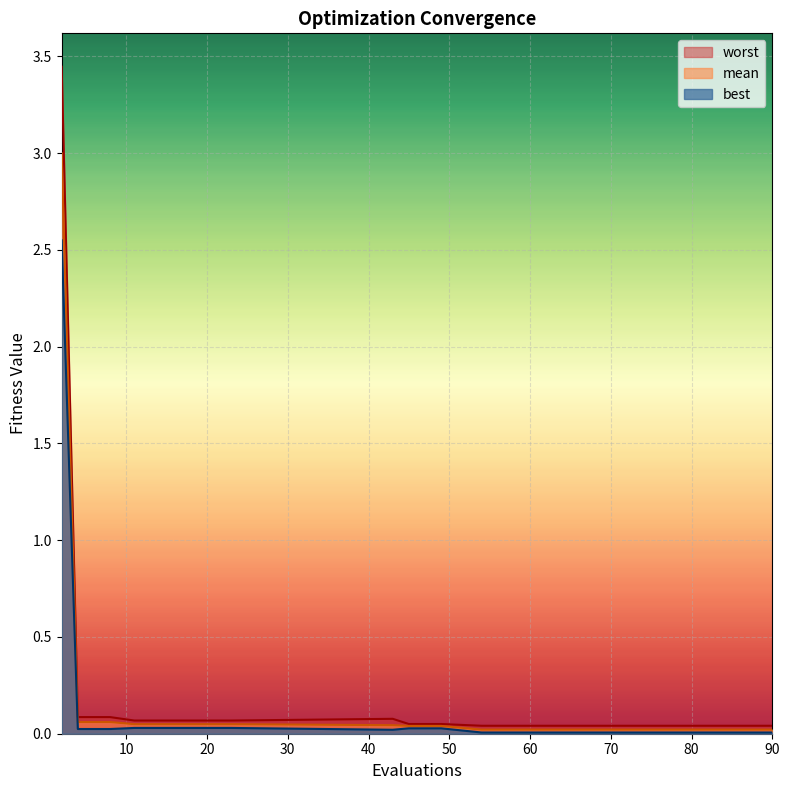

Which has a higher value, 66 or 90?

66